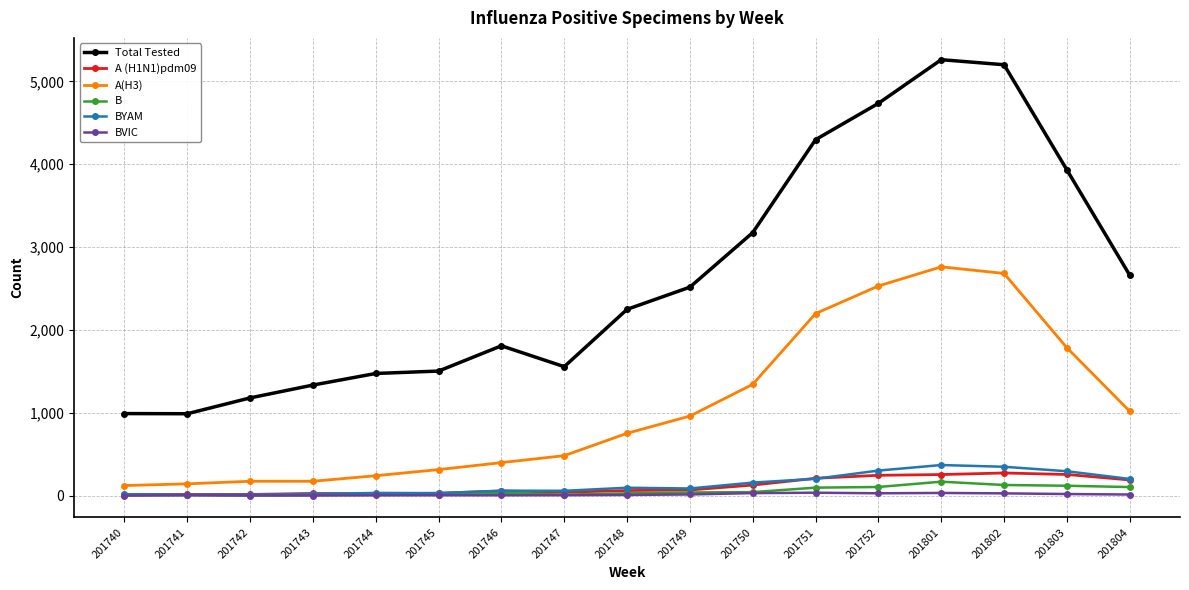

At which label does BYAM first exceed 86?

201748